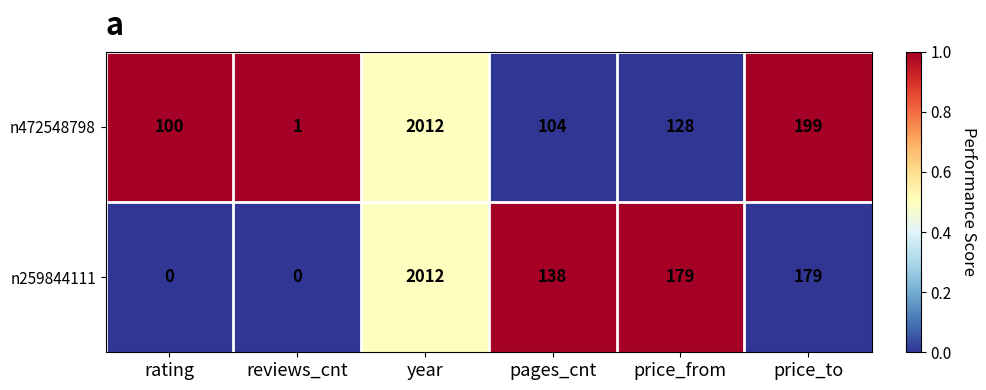

At which label is n472548798 closest to 1006?

price_to